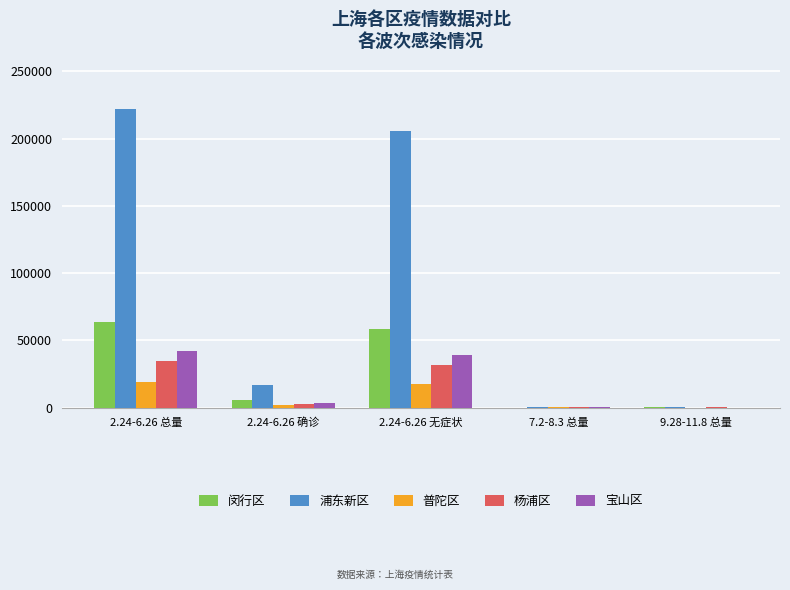

What is the difference between the 浦东新区 values at 2.24-6.26 无症状 and 9.28-11.8 总量?

205306